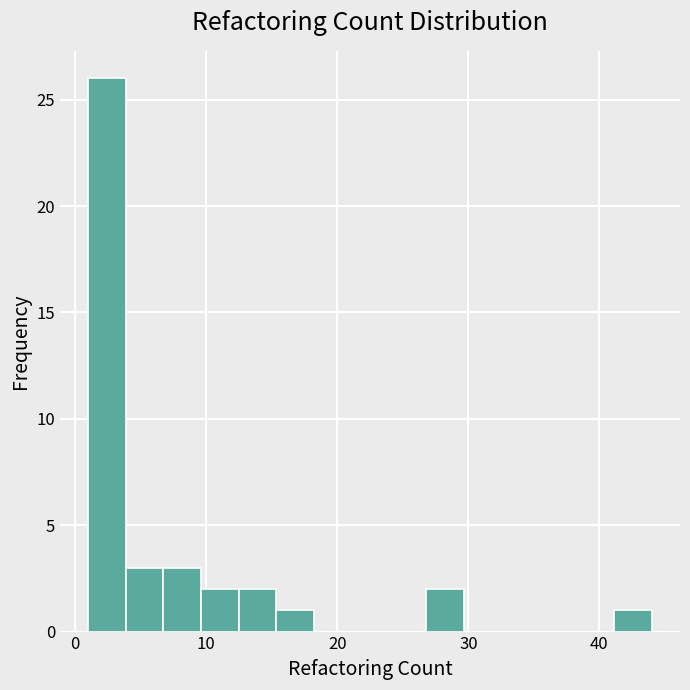

Around what value on the x-axis is the tallest bar? Give the approximate position of its centre, as read against the axis.

2